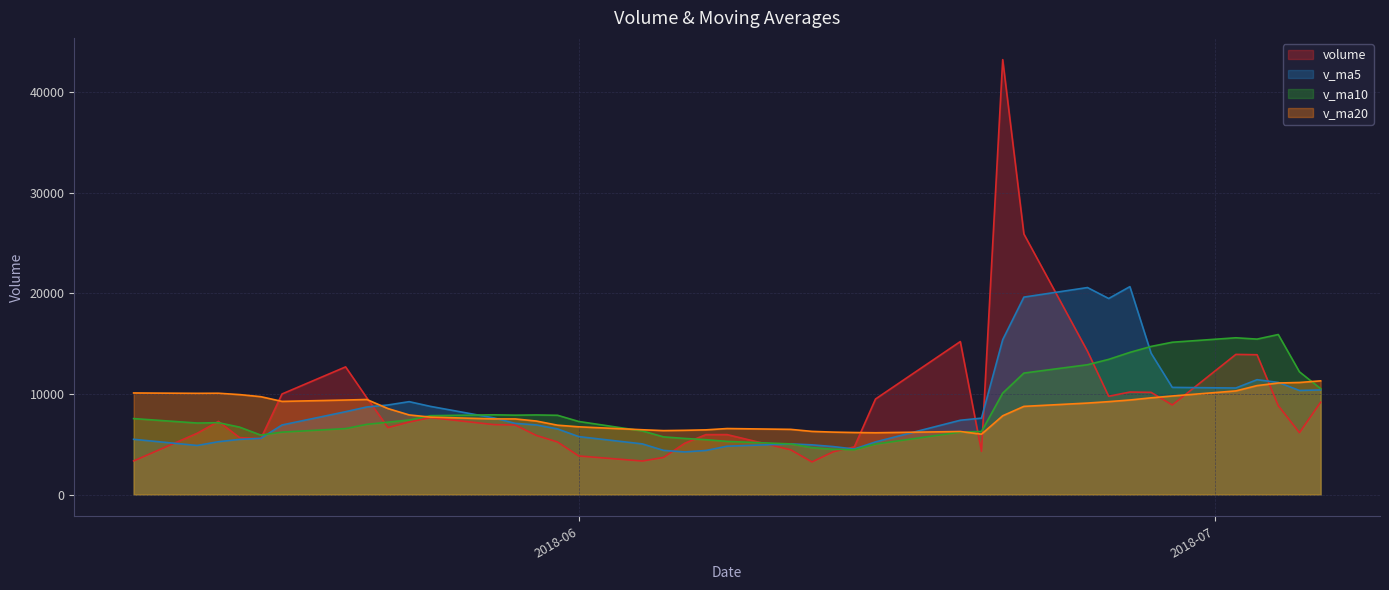

What is the difference between the highest and lowest values at 2018-07-06?

2121.9